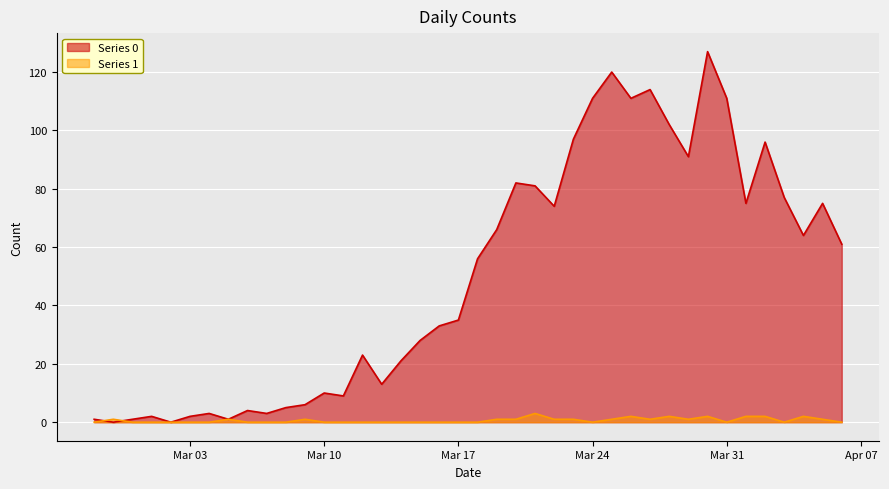

List the series in order of their peak value, lowest first.

Series 1, Series 0